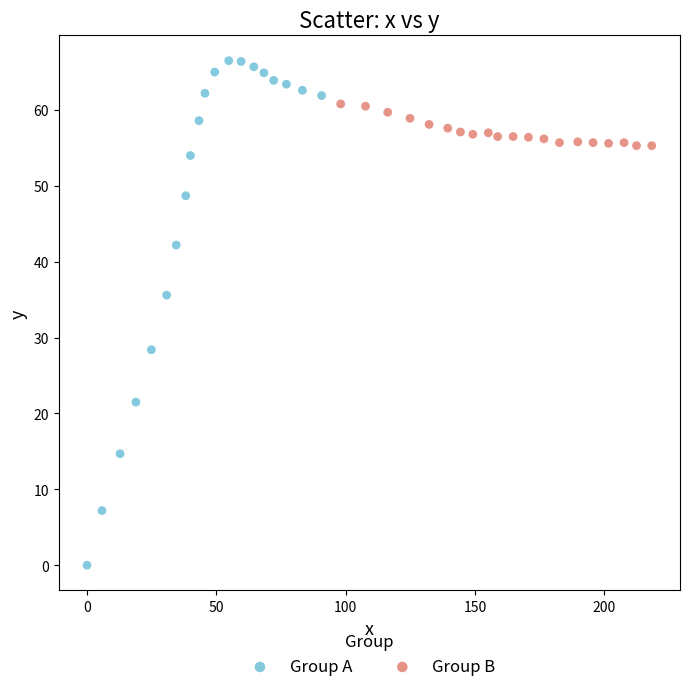

Which series has the widest spread of Y values?

Group A